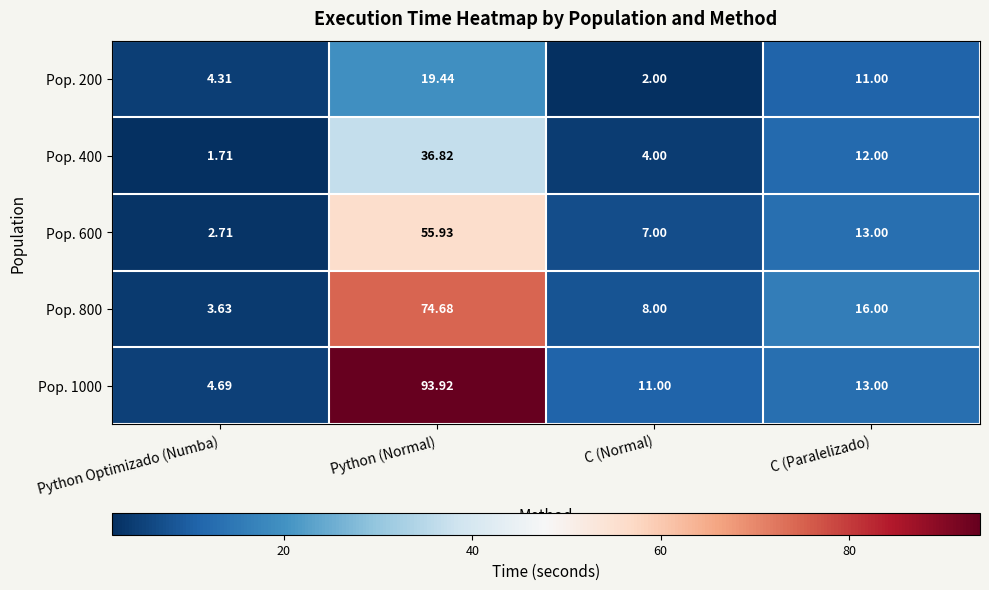

Which series has the largest range (max minus min)?

Pop. 1000